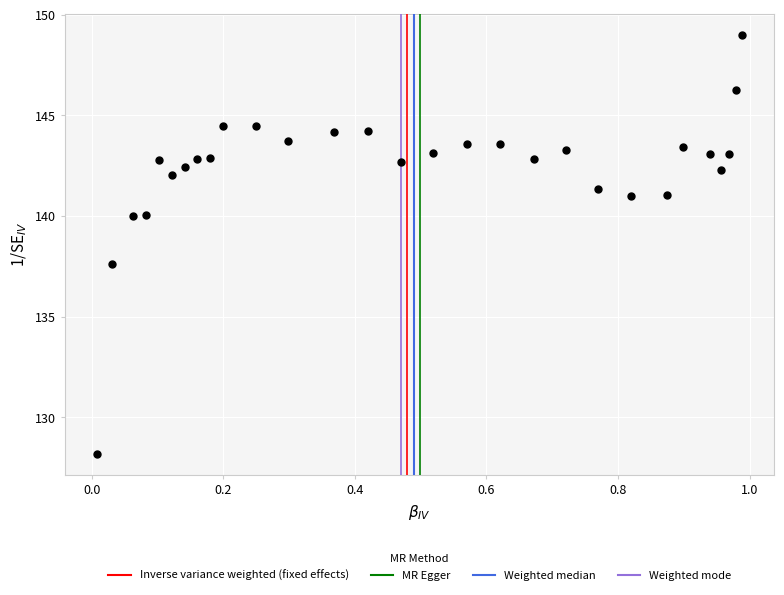

What Y value in the scatter plot is closest to 138?

137.6